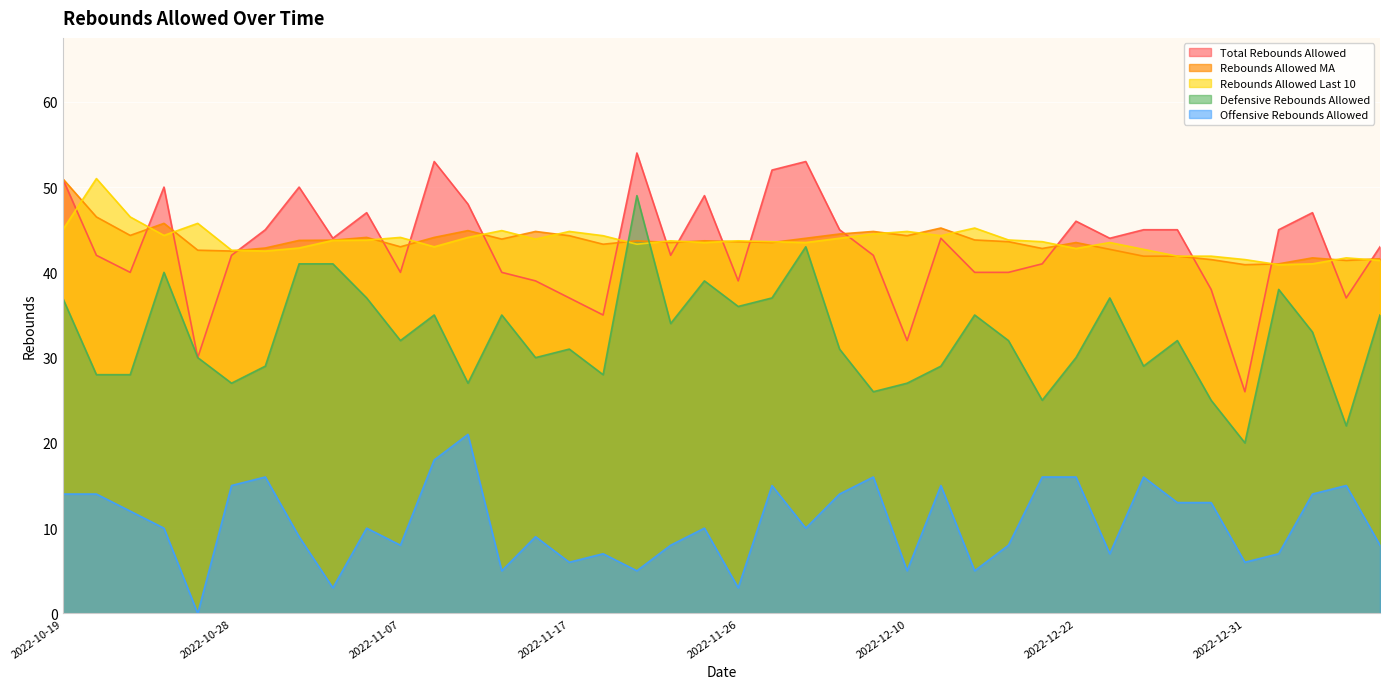

At which category is the sum across all series the highest?

2022-10-19